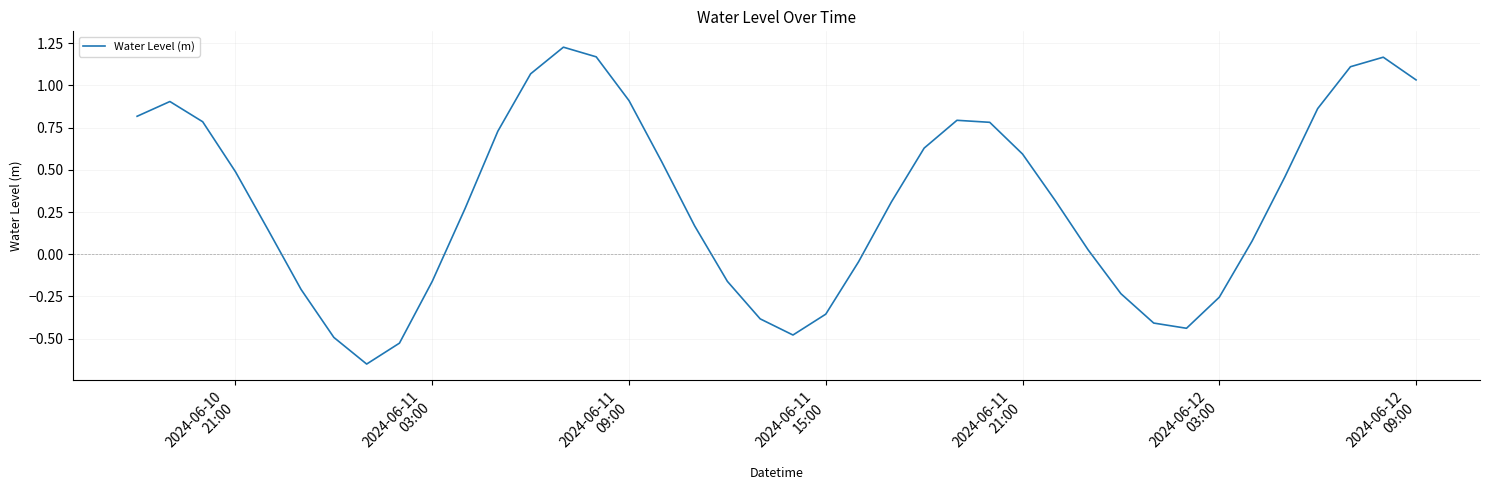

How many lines are shown in the chart?

1